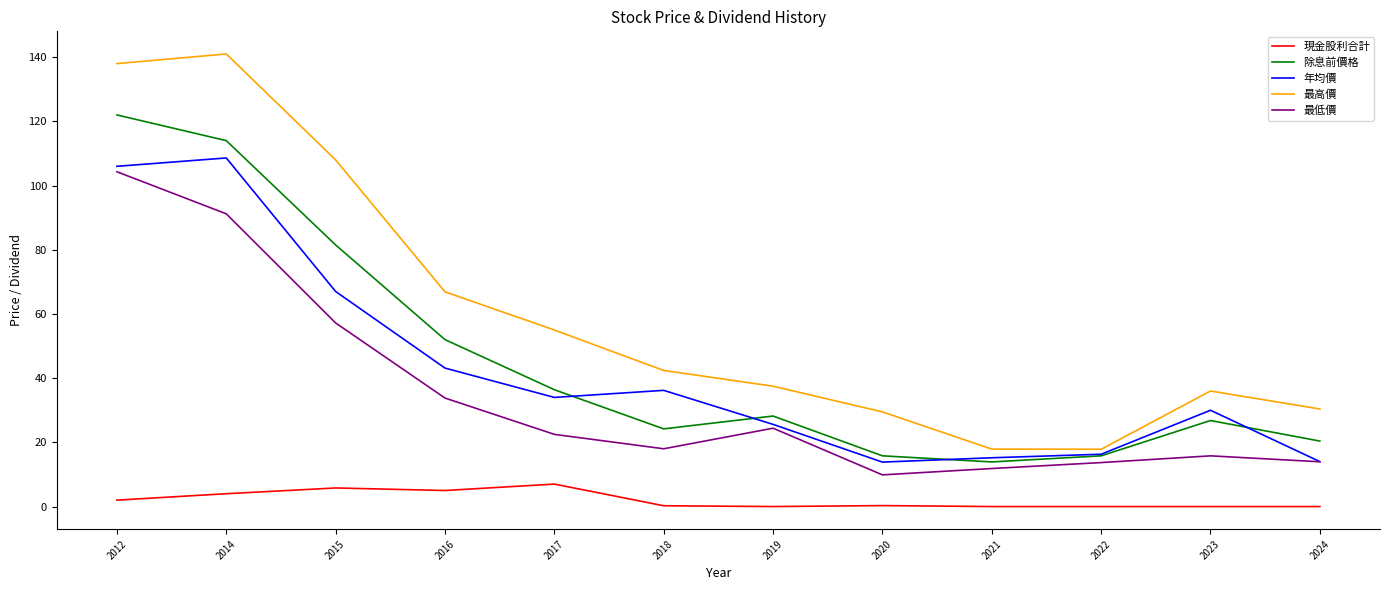

What is the maximum value for 除息前價格?

122.0